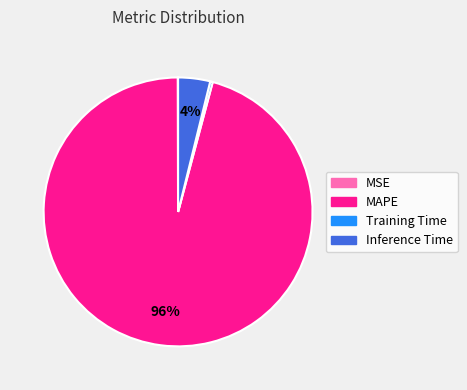

Which slice is the largest?

MAPE